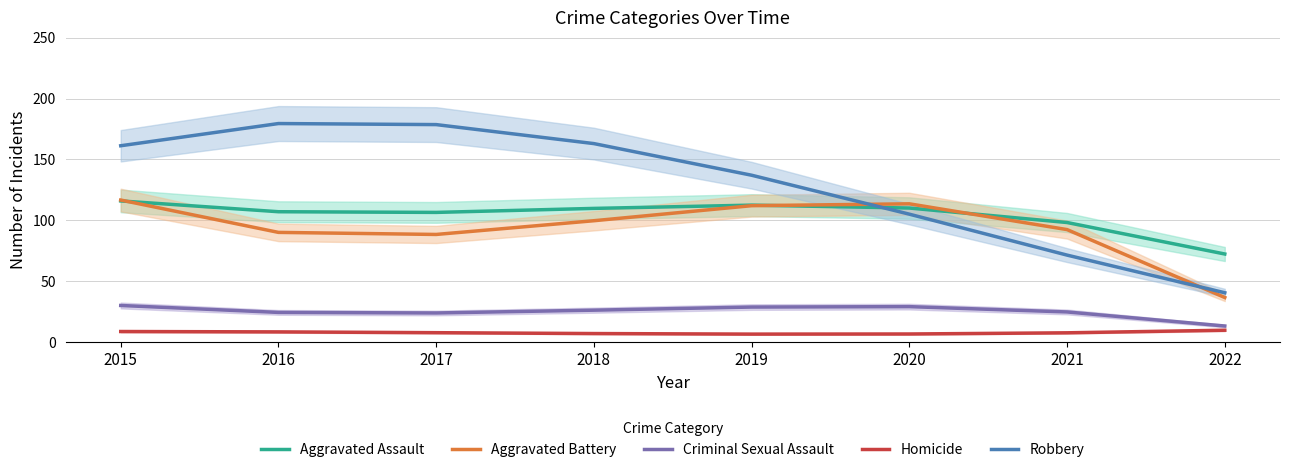

What is the minimum value shown in the chart?

6.5